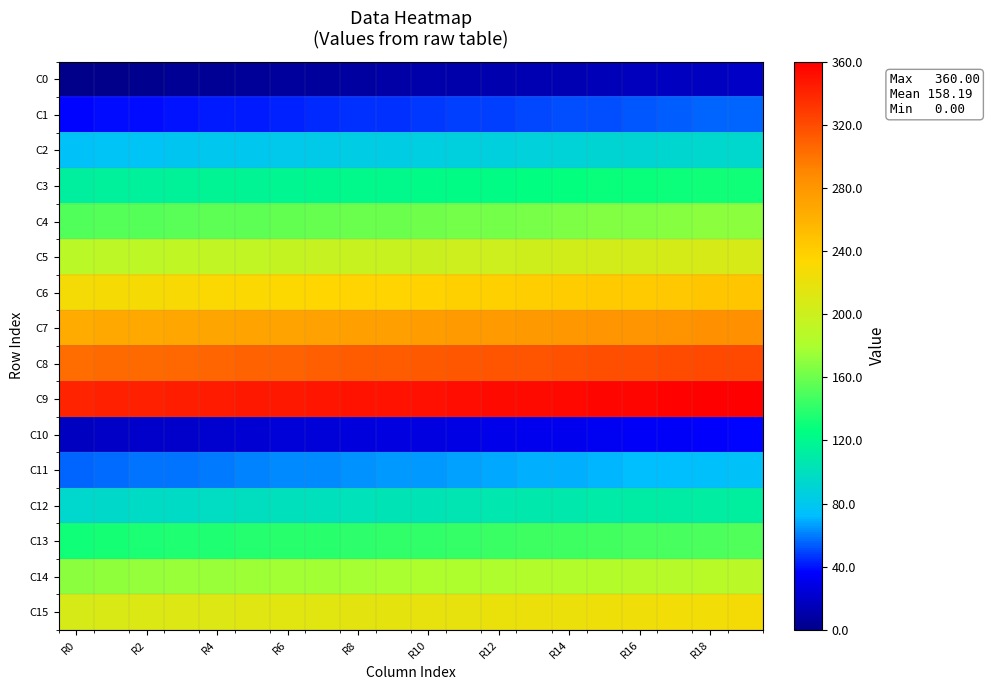

Reading left to right, list all the values displayed in this chart.

C0: 0	1	2	3	4	5	6	7	8	9	10	11	12	13	14	15	16	17	18	19
C1: 37	38	39	40	41	42	43	44	45	46	47	48	49	50	51	52	53	54	55	56
C2: 75	76	77	78	79	80	81	82	83	84	85	86	87	88	89	90	91	92	93	94
C3: 113	114	115	116	117	118	119	120	121	122	123	124	125	126	127	128	129	130	131	132
C4: 151	152	153	154	155	156	157	158	159	160	161	162	163	164	165	166	167	168	169	170
C5: 189	190	191	192	193	194	195	196	197	198	199	200	201	202	203	204	205	206	207	208
C6: 227	228	229	230	231	232	233	234	235	236	237	238	239	240	241	242	243	244	245	246
C7: 265	266	267	268	269	270	271	272	273	274	275	276	277	278	279	280	281	282	283	284
C8: 303	304	305	306	307	308	309	310	311	312	313	314	315	316	317	318	319	320	321	322
C9: 341	342	343	344	345	346	347	348	349	350	351	352	353	354	355	356	357	358	359	360
C10: 18	19	20	21	22	23	24	25	26	27	28	29	30	31	32	33	34	35	36	37
C11: 56	57	58	59	60	61	62	63	64	65	66	67	68	69	70	71	72	73	74	75
C12: 94	95	96	97	98	99	100	101	102	103	104	105	106	107	108	109	110	111	112	113
C13: 132	133	134	135	136	137	138	139	140	141	142	143	144	145	146	147	148	149	150	151
C14: 170	171	172	173	174	175	176	177	178	179	180	181	182	183	184	185	186	187	188	189
C15: 208	209	210	211	212	213	214	215	216	217	218	219	220	221	222	223	224	225	226	227